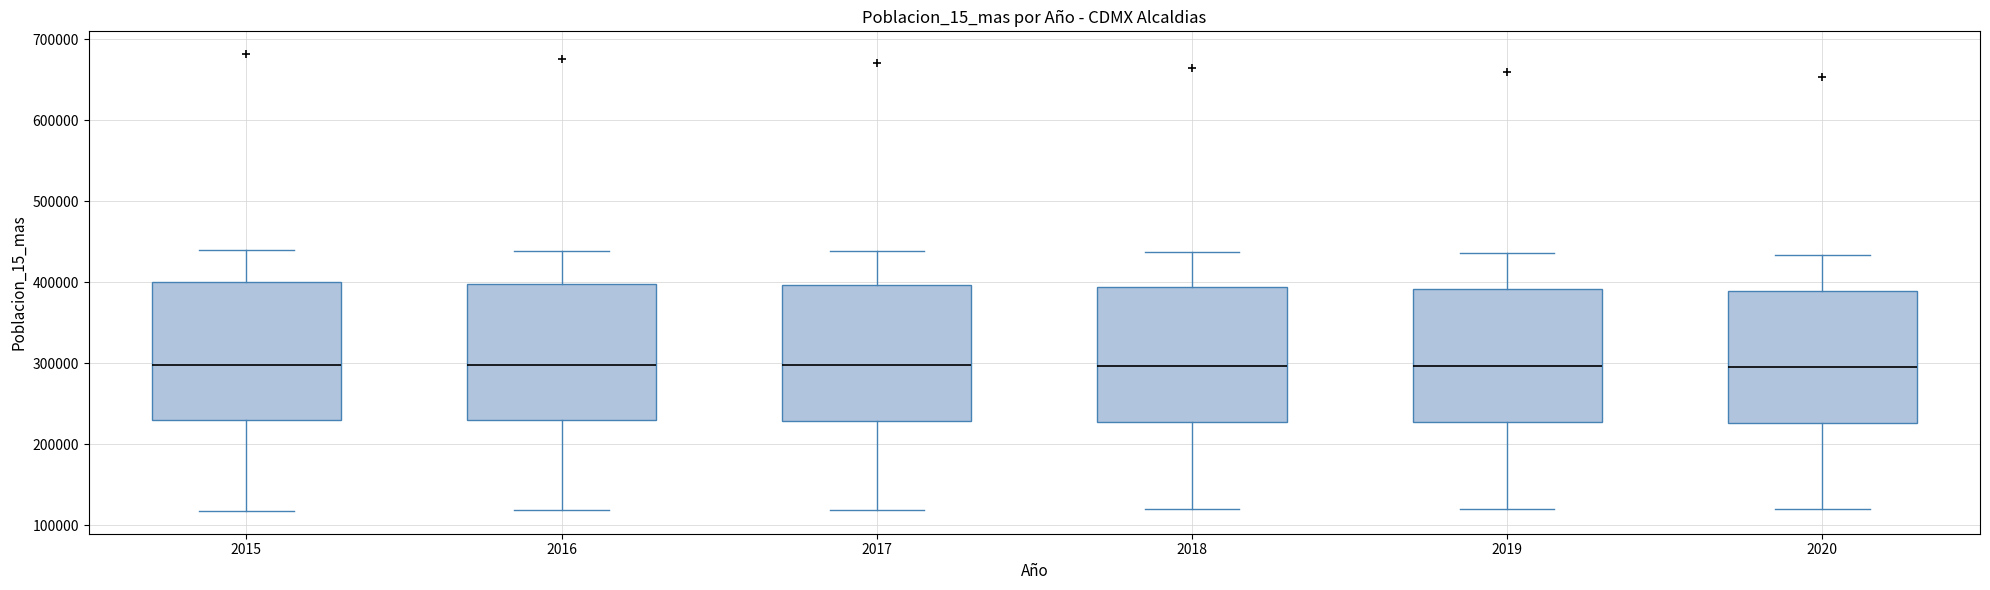

Reading left to right, read every box against the y-axis: the position of its median line, the range the box covers, and the ends of its whiskers. The values are not printed on the chart, so give them approximately, as read against the axis.

2015: median 300000, box 230000 to 400000, whiskers 120000 to 440000
2016: median 300000, box 230000 to 400000, whiskers 120000 to 440000
2017: median 300000, box 230000 to 400000, whiskers 120000 to 440000
2018: median 300000, box 230000 to 390000, whiskers 120000 to 440000
2019: median 300000, box 230000 to 390000, whiskers 120000 to 440000
2020: median 300000, box 230000 to 390000, whiskers 120000 to 430000